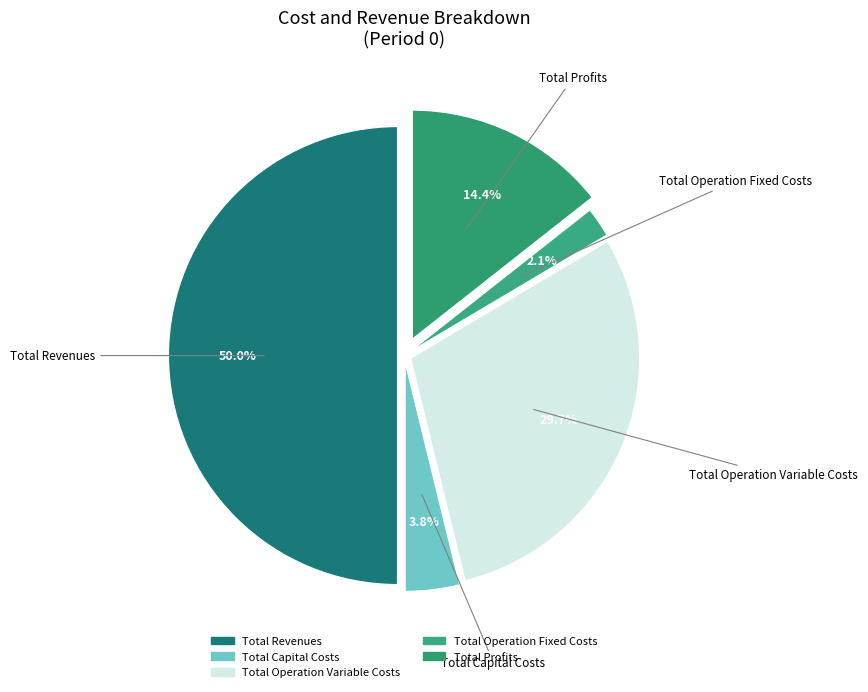

What is the ratio of the value at Total Operation Fixed Costs to the value at Total Capital Costs?

0.6